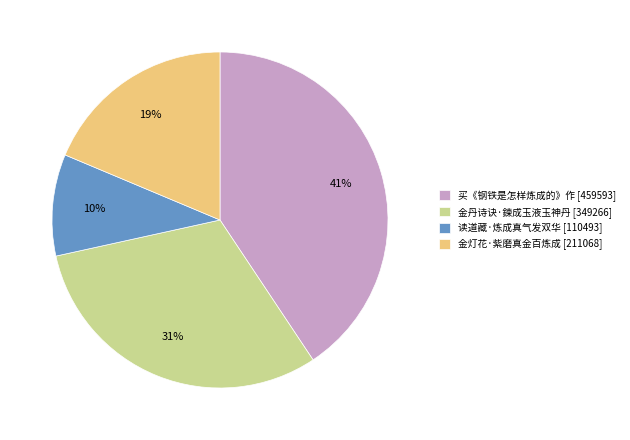

Approximately how many times larger is the value at 买《钢铁是怎样炼成的》作 compared to 金灯花·紫磨真金百炼成?

2.2